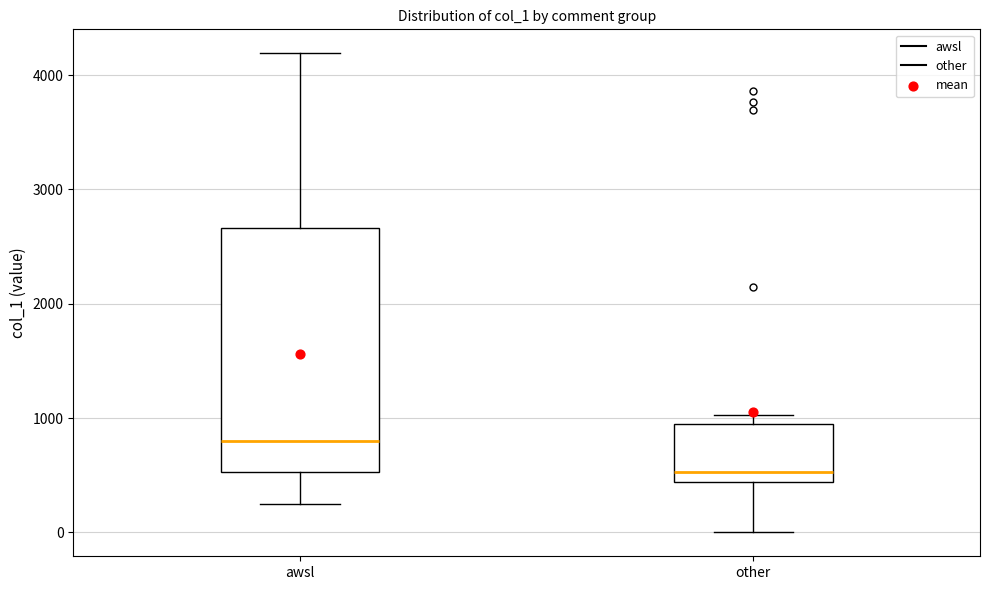

Where is the lower edge of the box for other on the y-axis? The values are not printed on the chart, so give them approximately, as read against the axis.

400